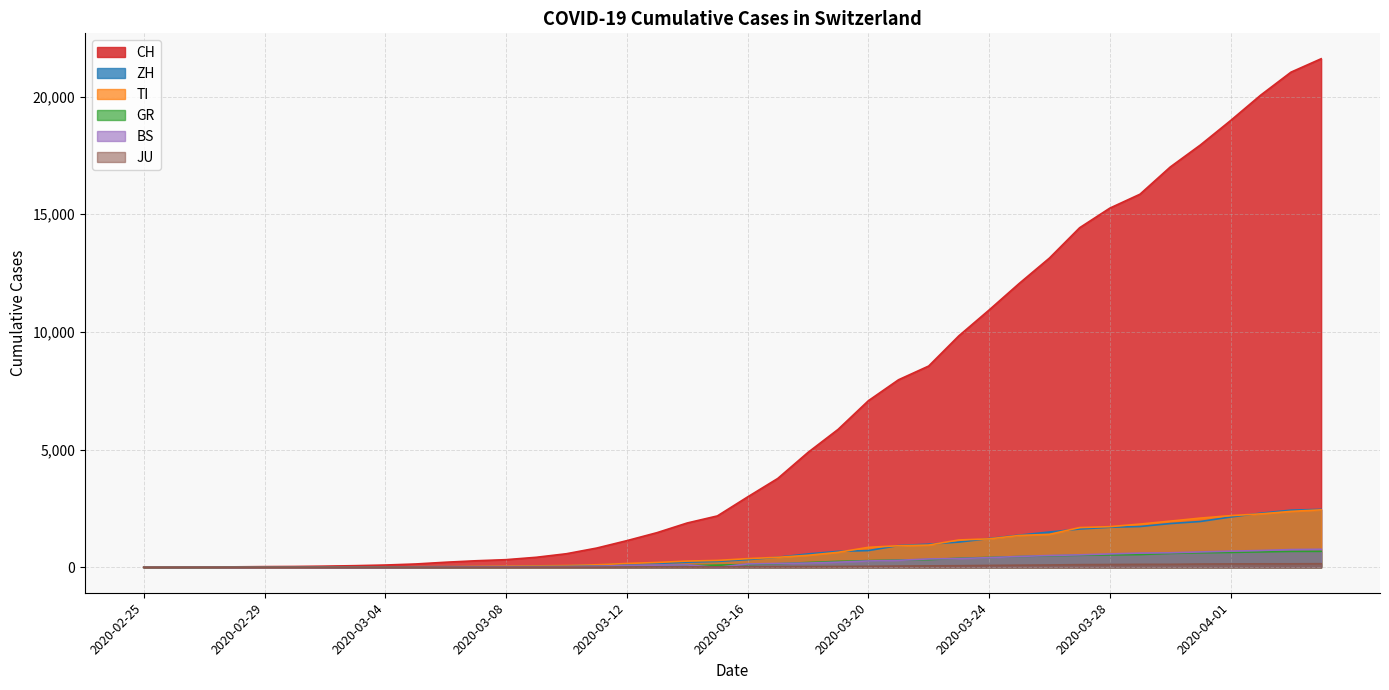

How many distinct data groups are displayed?

6